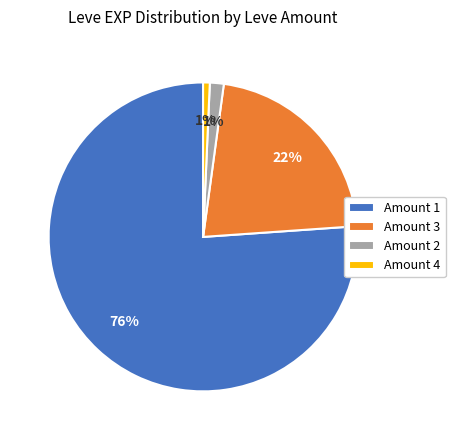

Which has a higher value, Amount 4 or Amount 3?

Amount 3